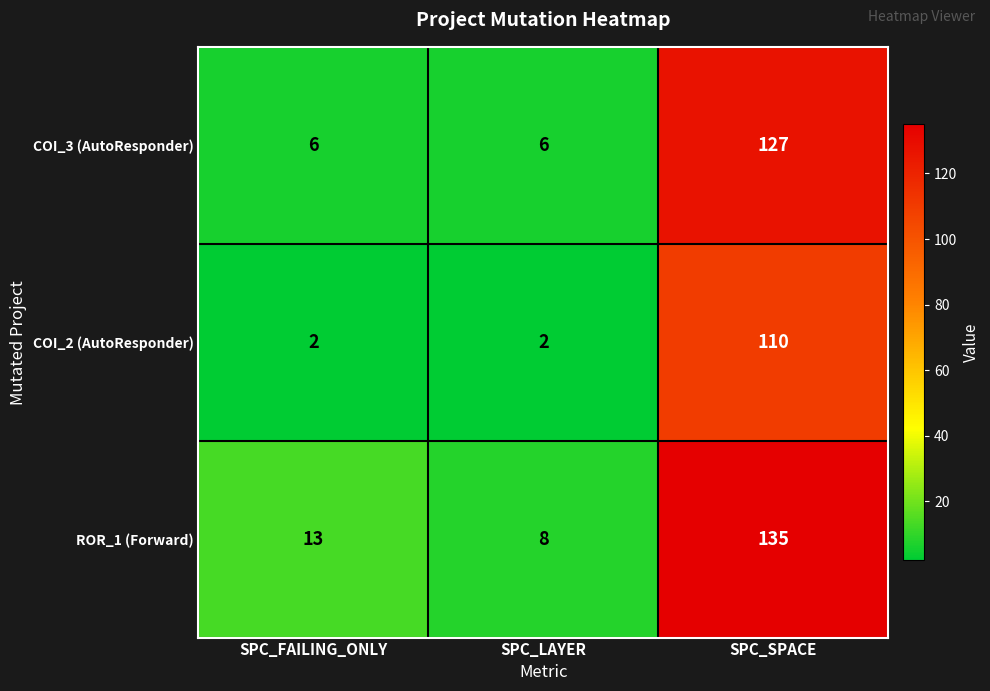

Which label corresponds to the largest value in the chart?

SPC_SPACE